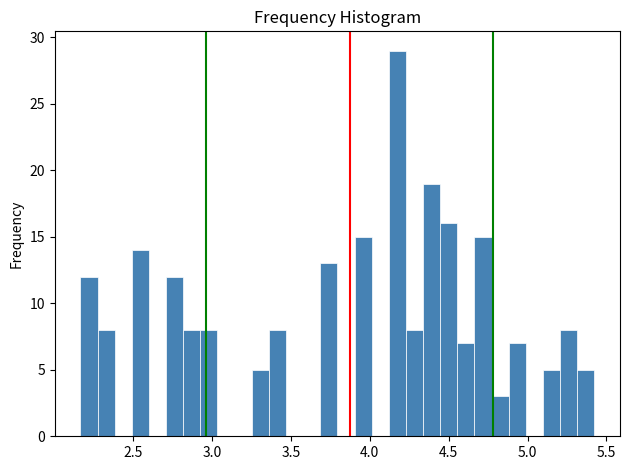

Read against the x-axis, roughly where is the centre of the tallest bar?

4.15